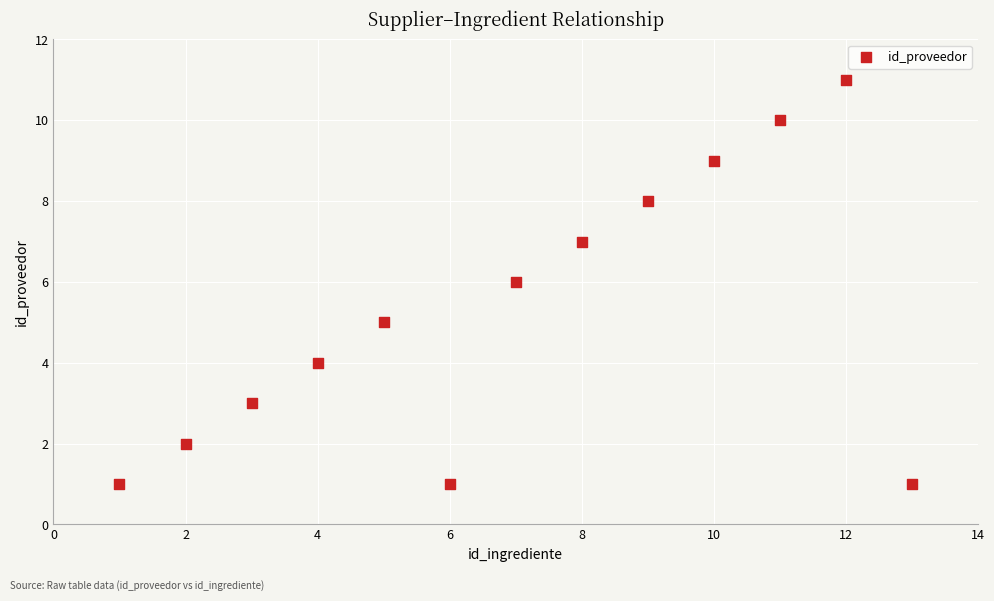

What is the range of Y values (max minus min)?

10